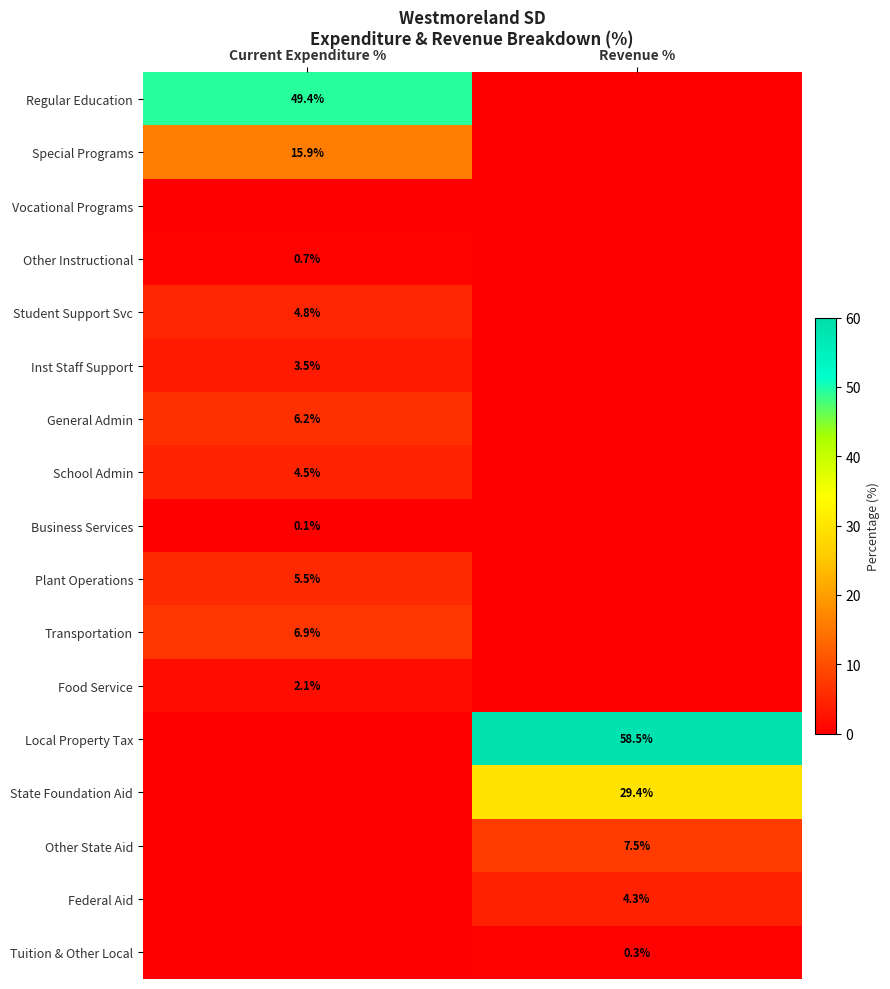

True or false: Other State Aid has a value of 3.6 at Revenue %.

False